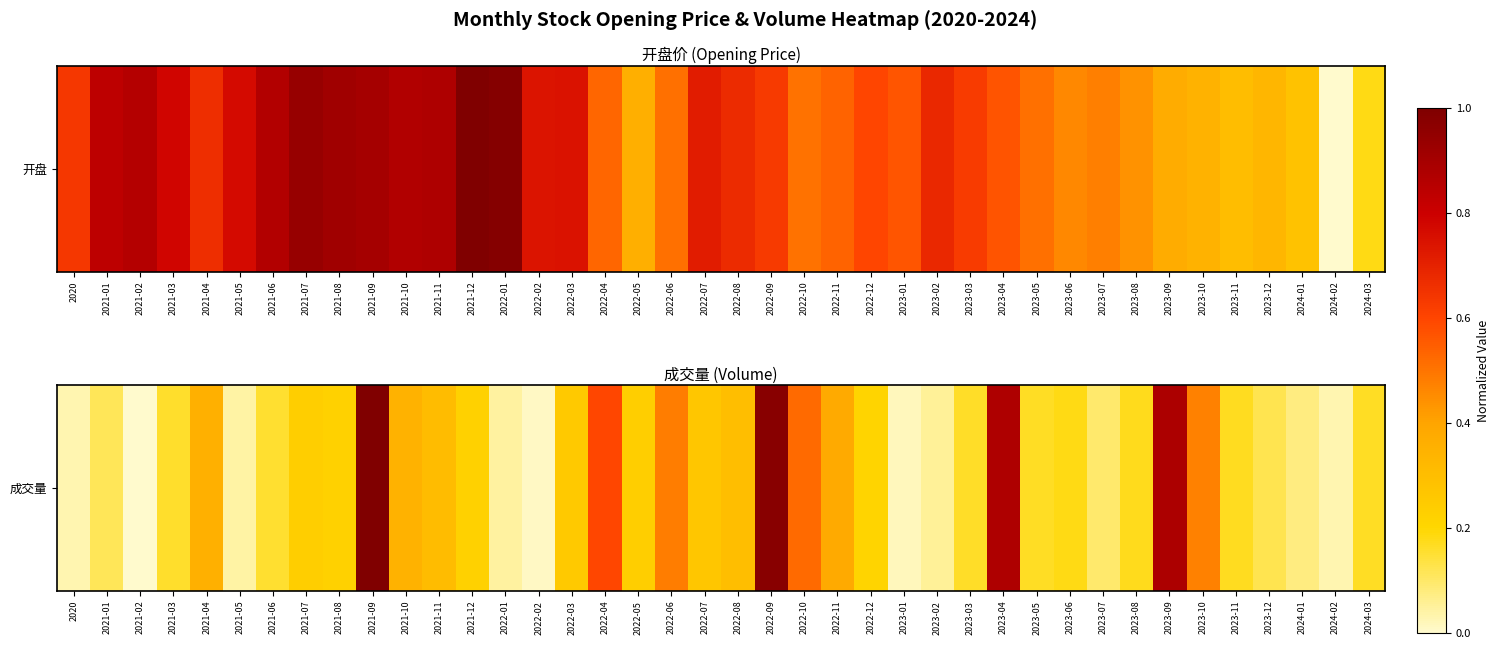

What is the sum of the values at 2022-09 and 2023-01?

1.0